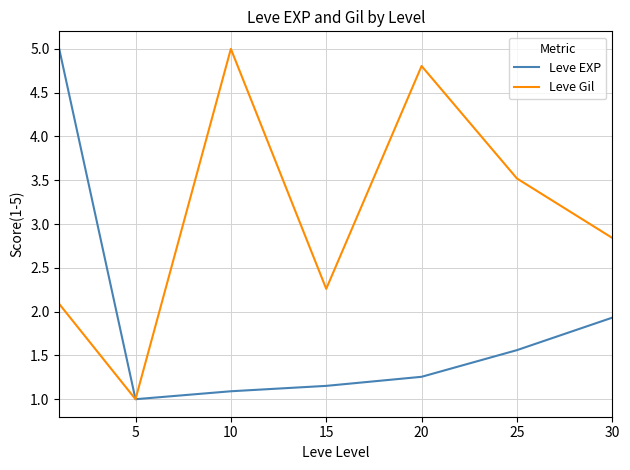

Rank the series by their average value, from highest to lowest.

Leve Gil, Leve EXP